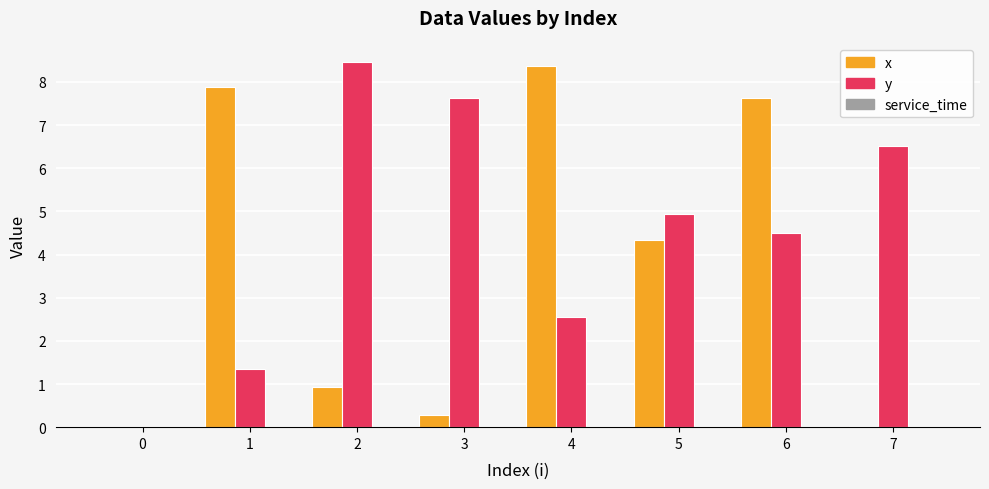

Does the chart contain stacked bars?

No